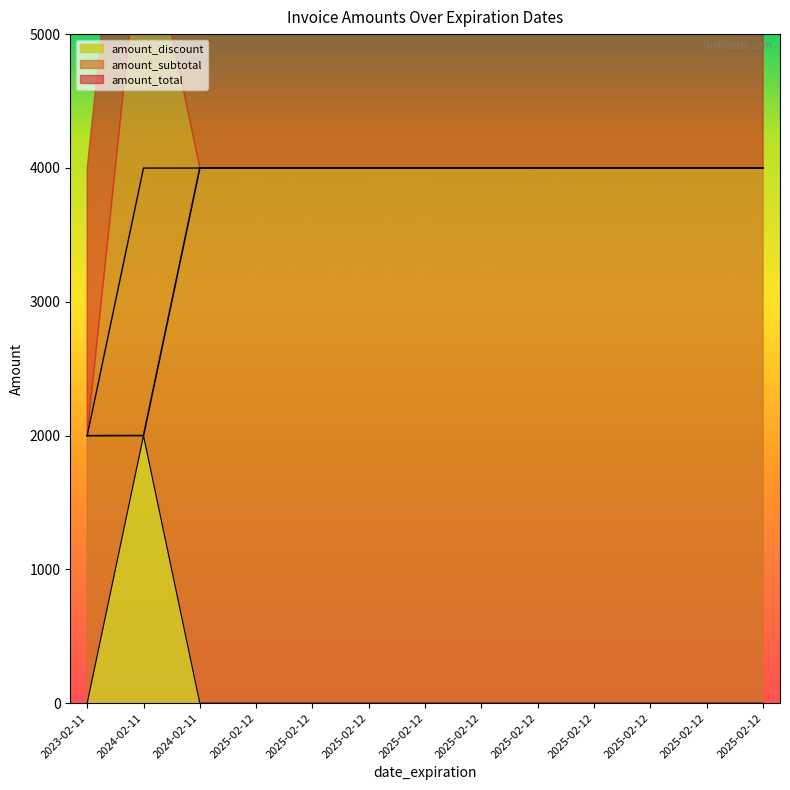

What is the difference between the highest and lowest values at 2025-02-12?

3999